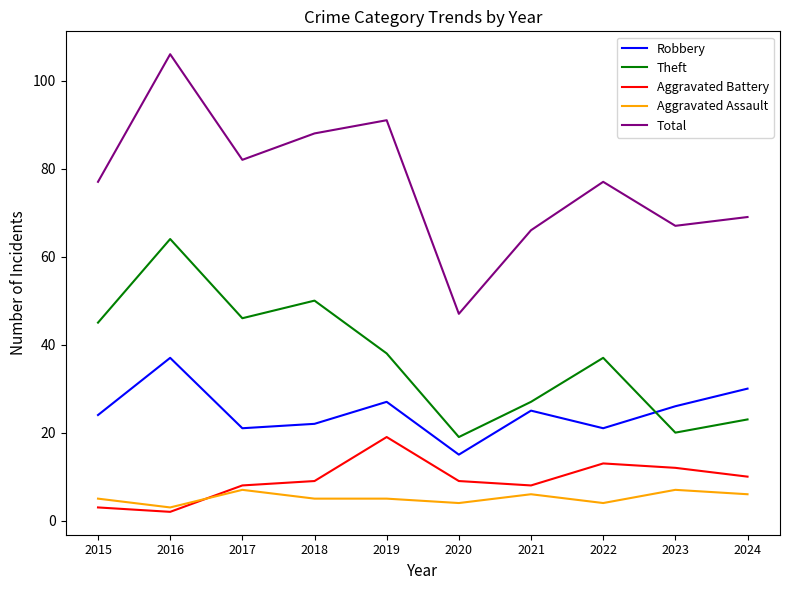

The value of Robbery at 2020 is 21. True or false?

False